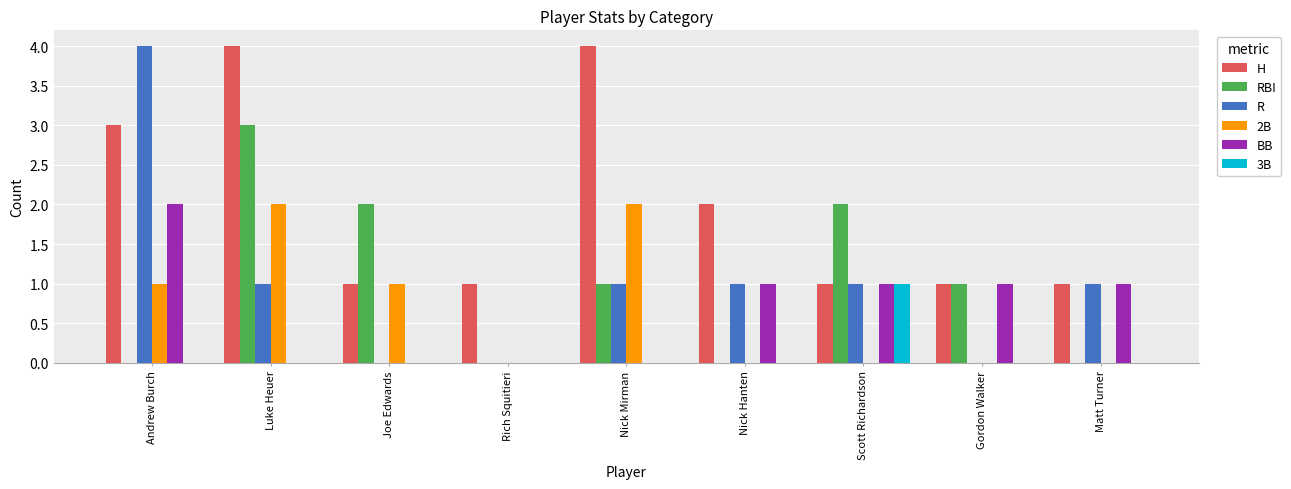

The value of H at Nick Hanten is 3. True or false?

False